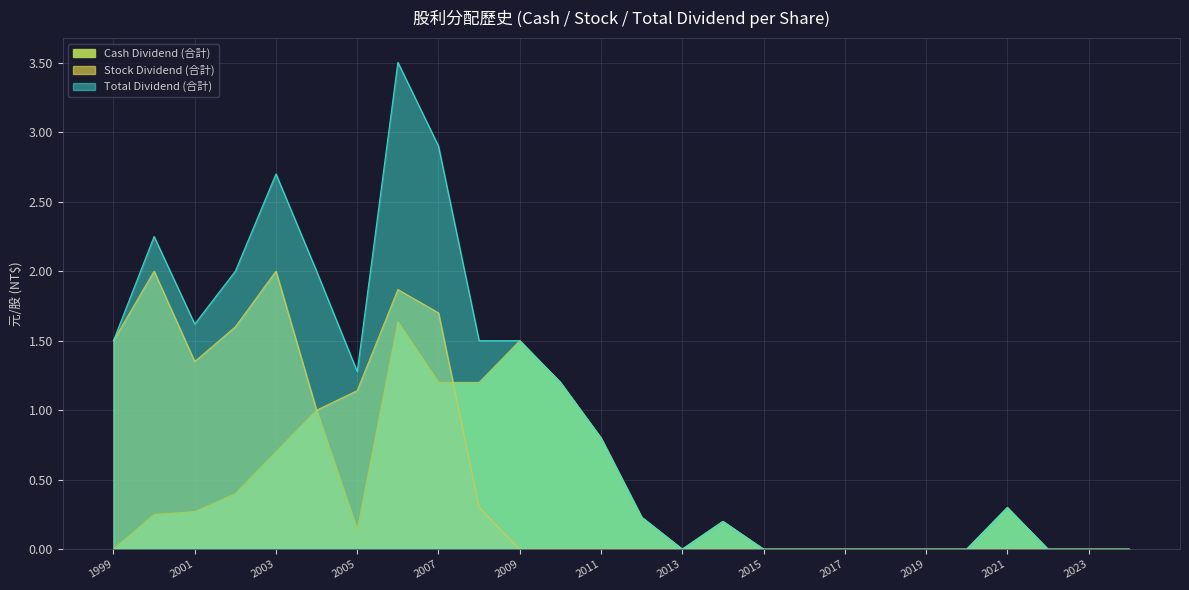

Read the Cash Dividend (合計) value at 2003.

0.7